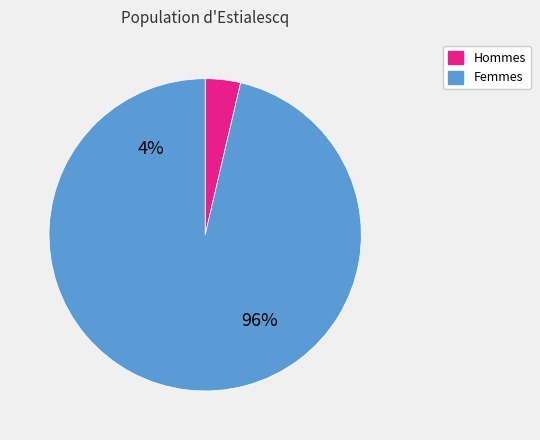

The NW=0 slice represents 1% of the pie. True or false?

False